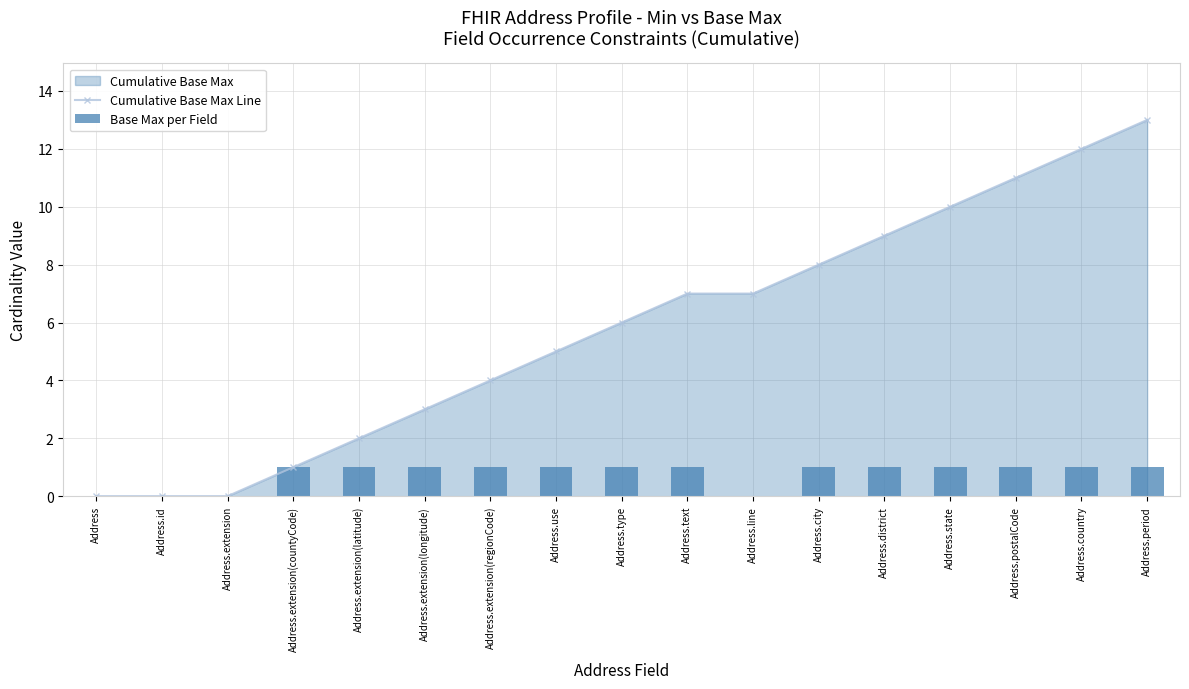

What is the sum of all Base Max per Field values?

13